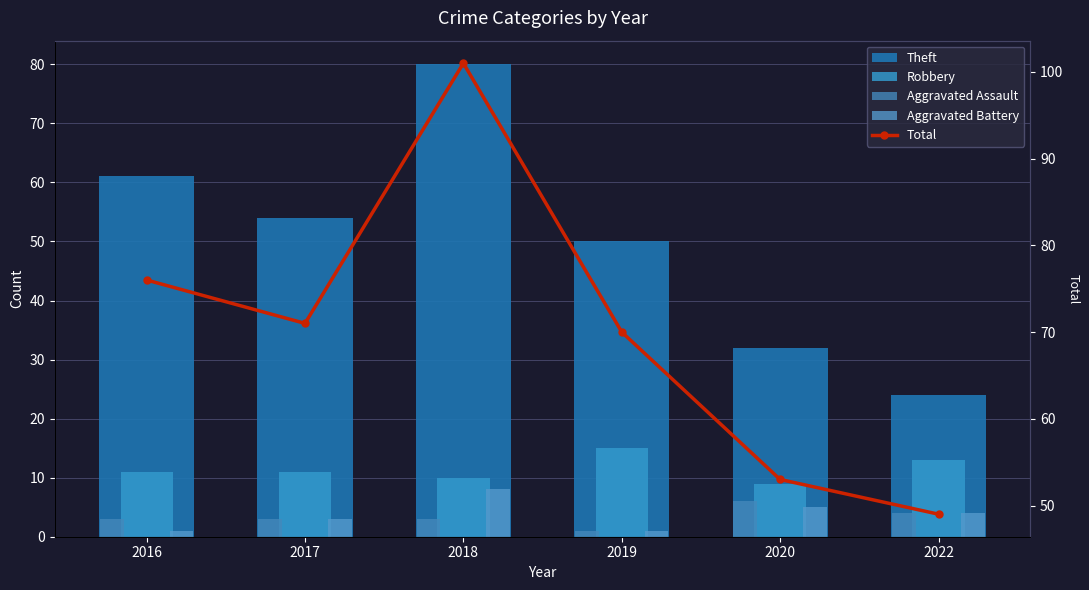

At which category is the sum across all series the highest?

2018